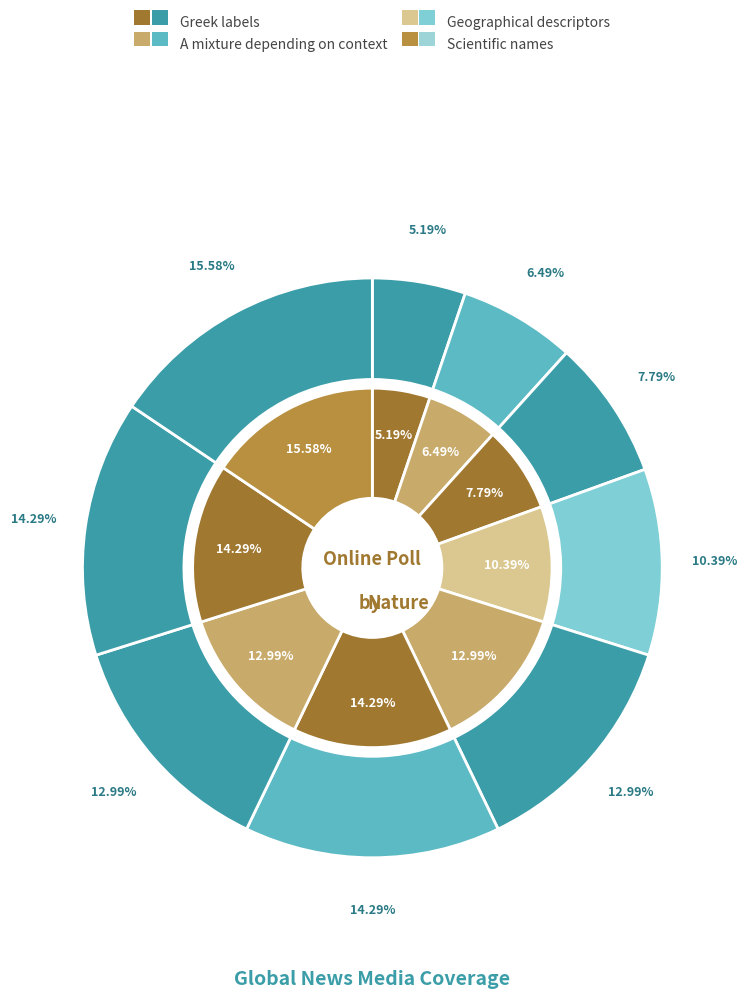

Count the number of slices in the pie.

9